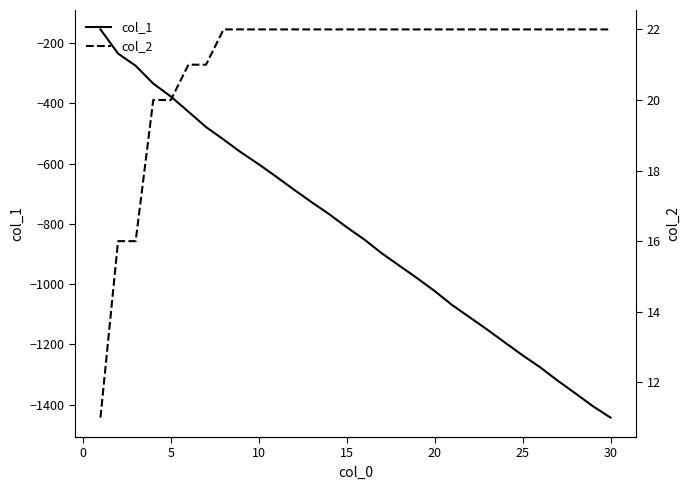

Is this an area chart (filled region under the line)?

No